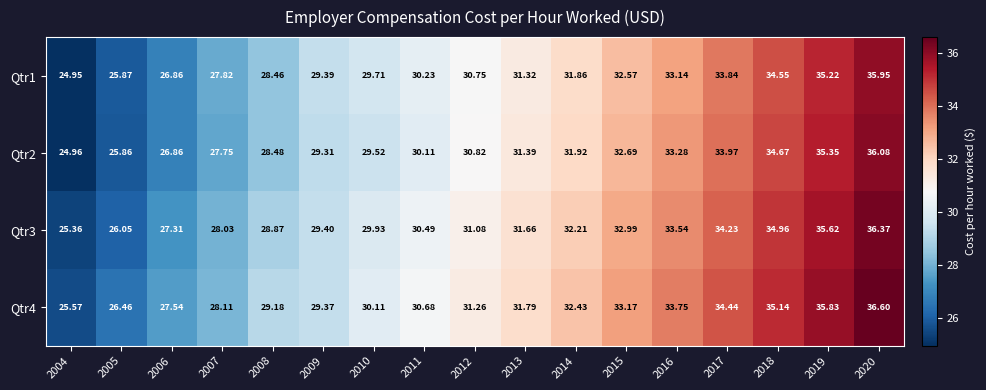

How many values in the Qtr4 series are below 31?

8